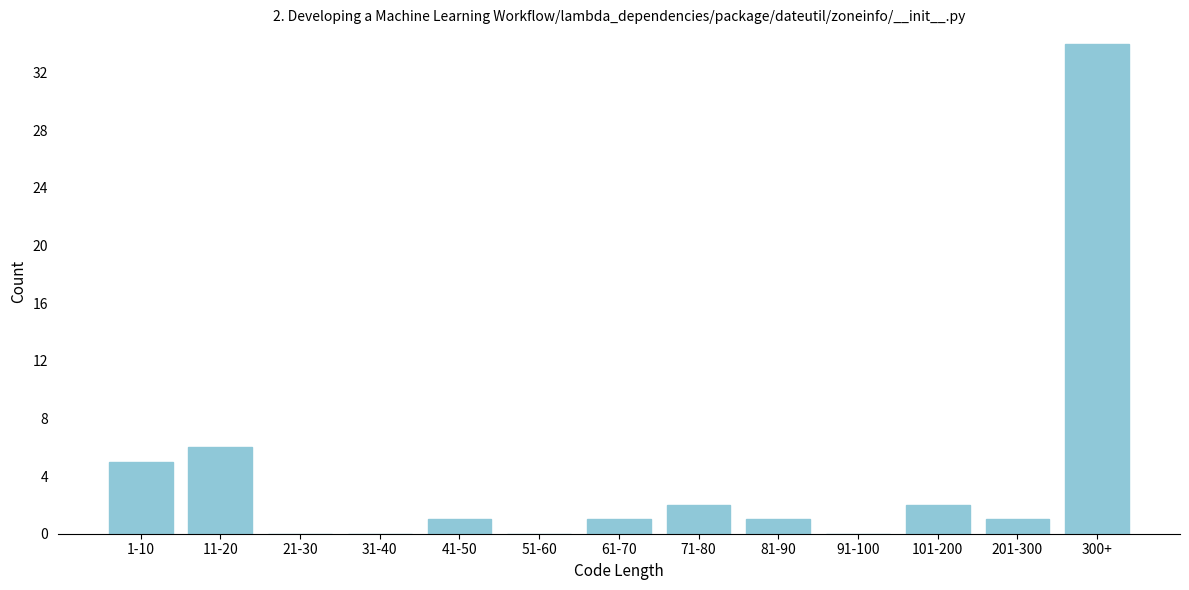

Reading right to left, what are all the values shown in this chart?

300+=34	201-300=1	101-200=2	91-100=0	81-90=1	71-80=2	61-70=1	51-60=0	41-50=1	31-40=0	21-30=0	11-20=6	1-10=5